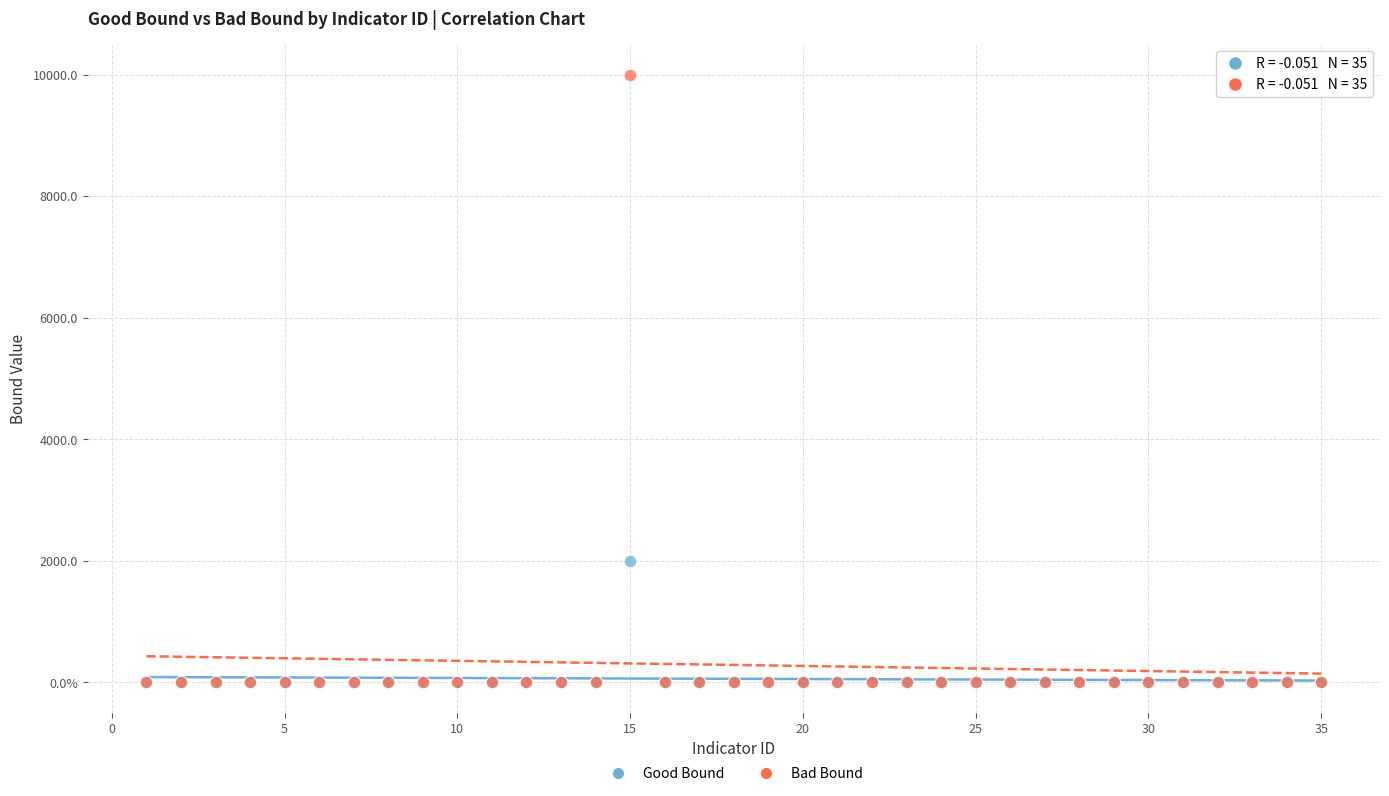

Which series contains the highest Y value?

Bad Bound